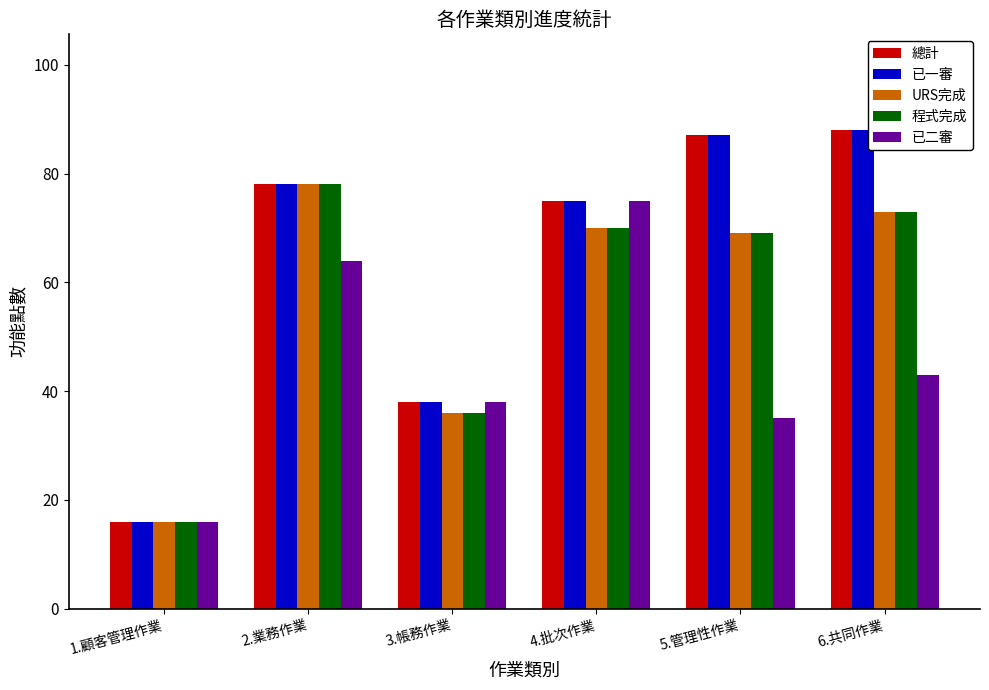

At which label is 程式完成 closest to 47?

3.帳務作業